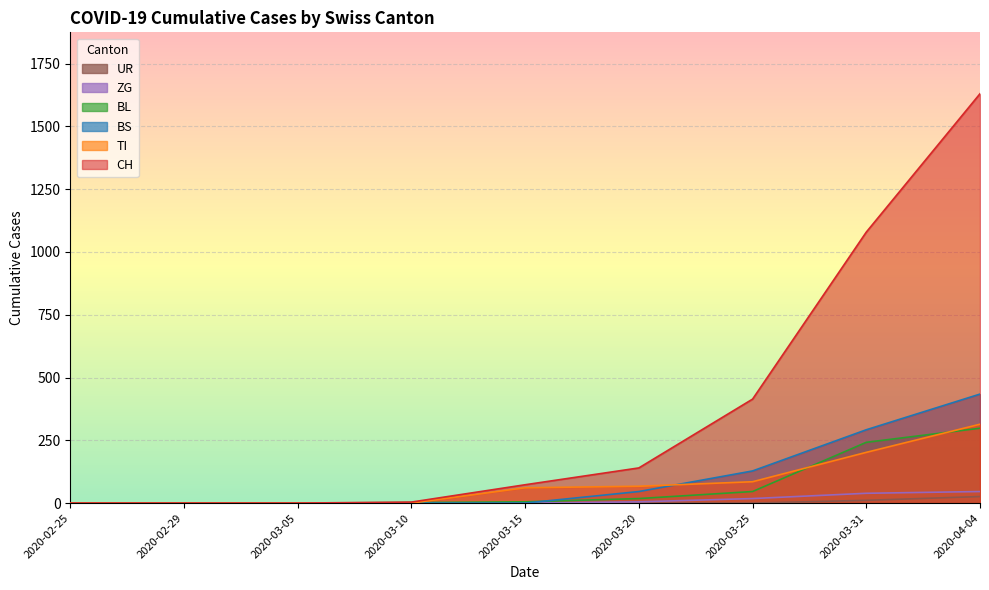

True or false: BS and CH cross at least once.

False